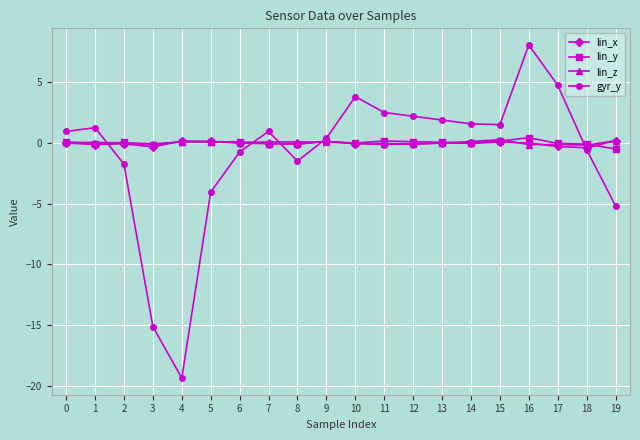

How many series are shown in this chart?

4